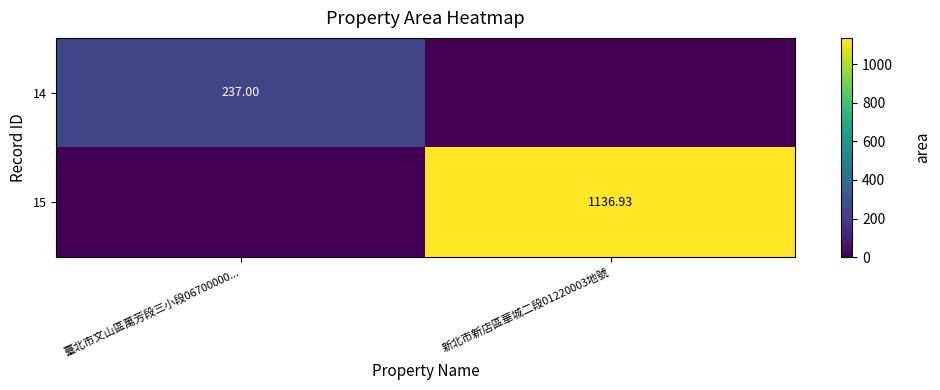

What is the difference between the 15 values at 臺北市文山區萬芳段三小段06700000... and 新北市新店區華城二段01220003地號?

1136.9